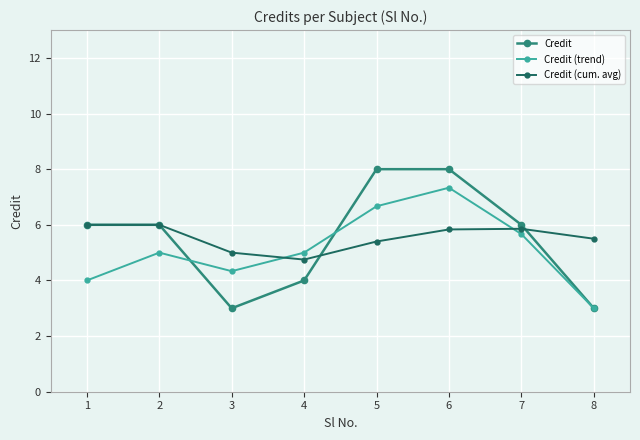

The value of Credit (trend) at 5 is 6.7. True or false?

True